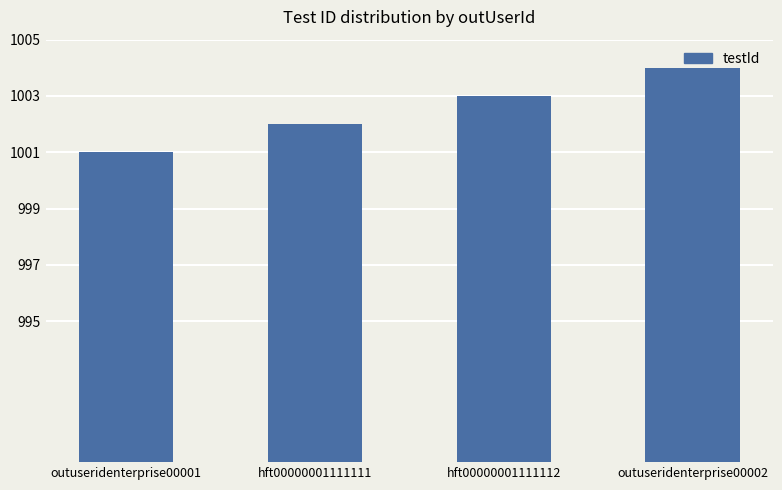

How many categories are shown in the chart?

4